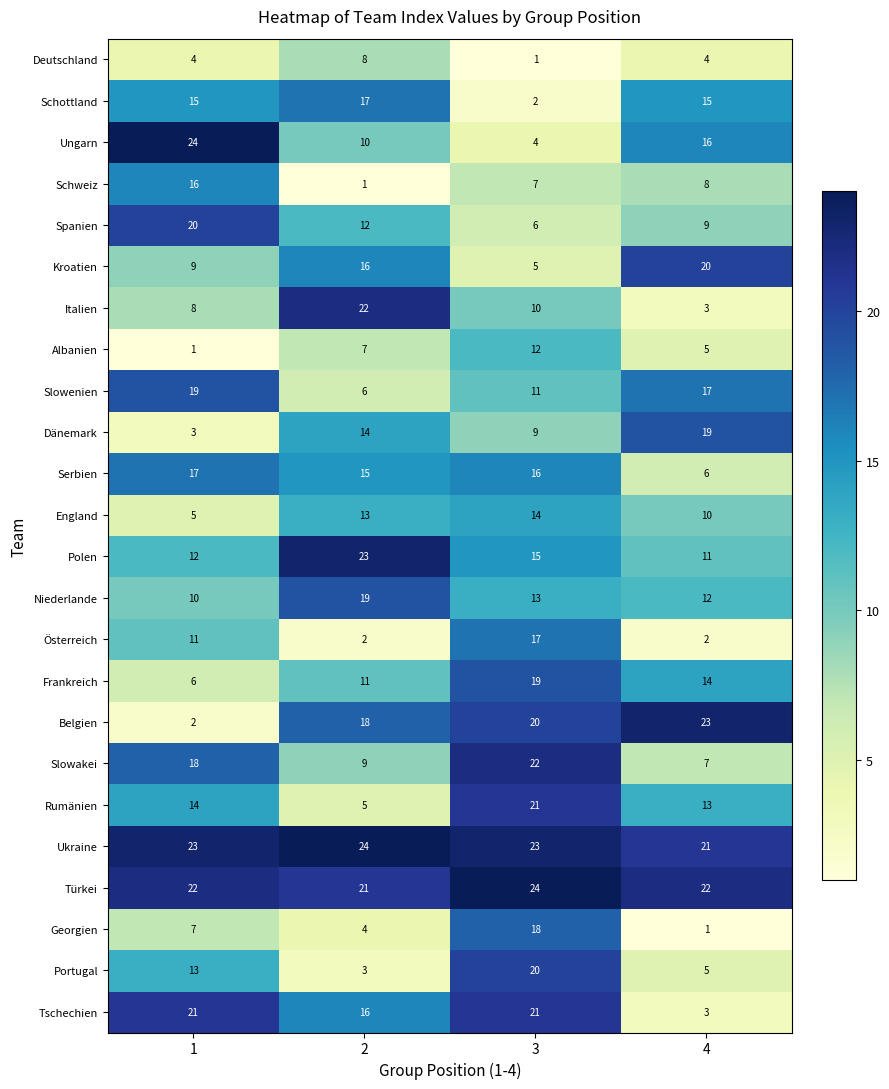

Read the Niederlande value at 1.

10